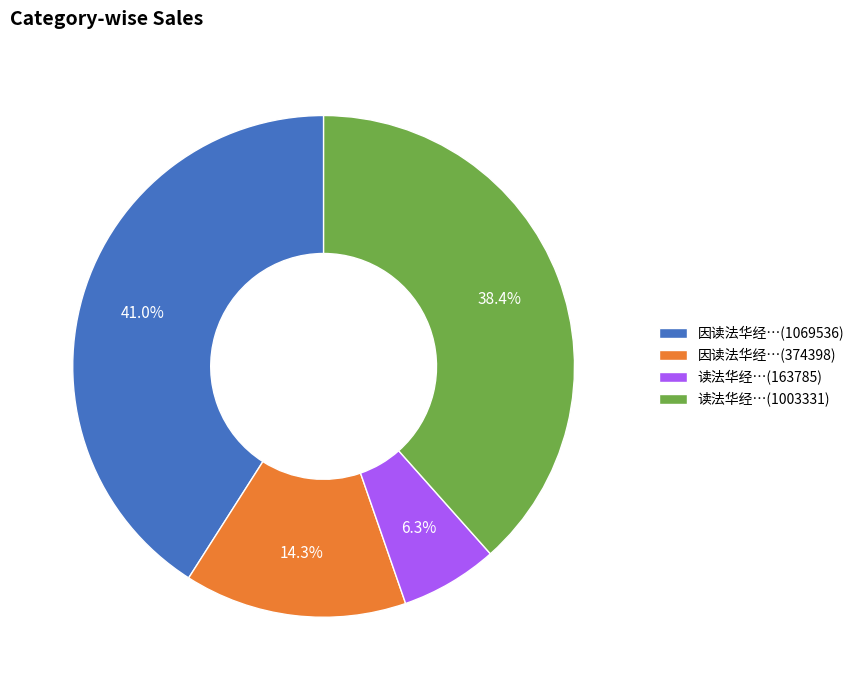

Does 因读法华经…(1069536) account for over 50% of the chart?

No